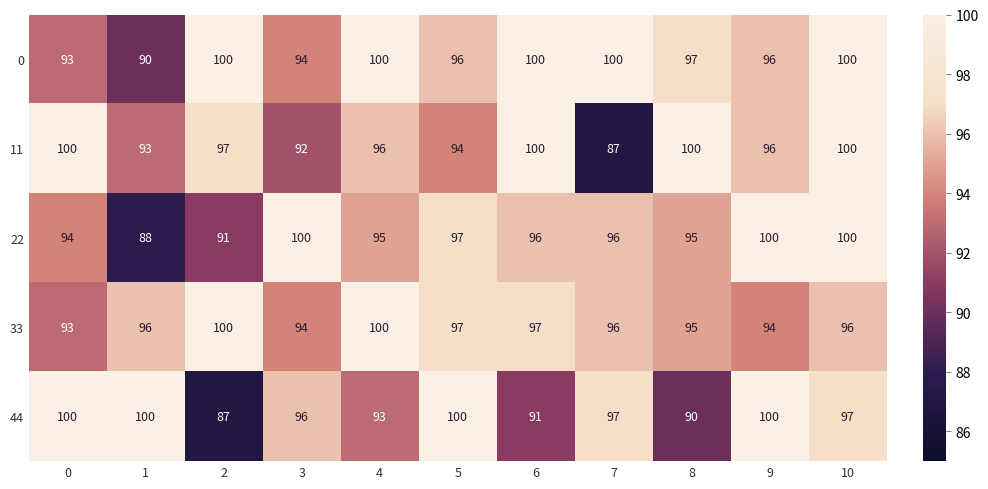

Between 4 and 9, which series saw the biggest shift?

44